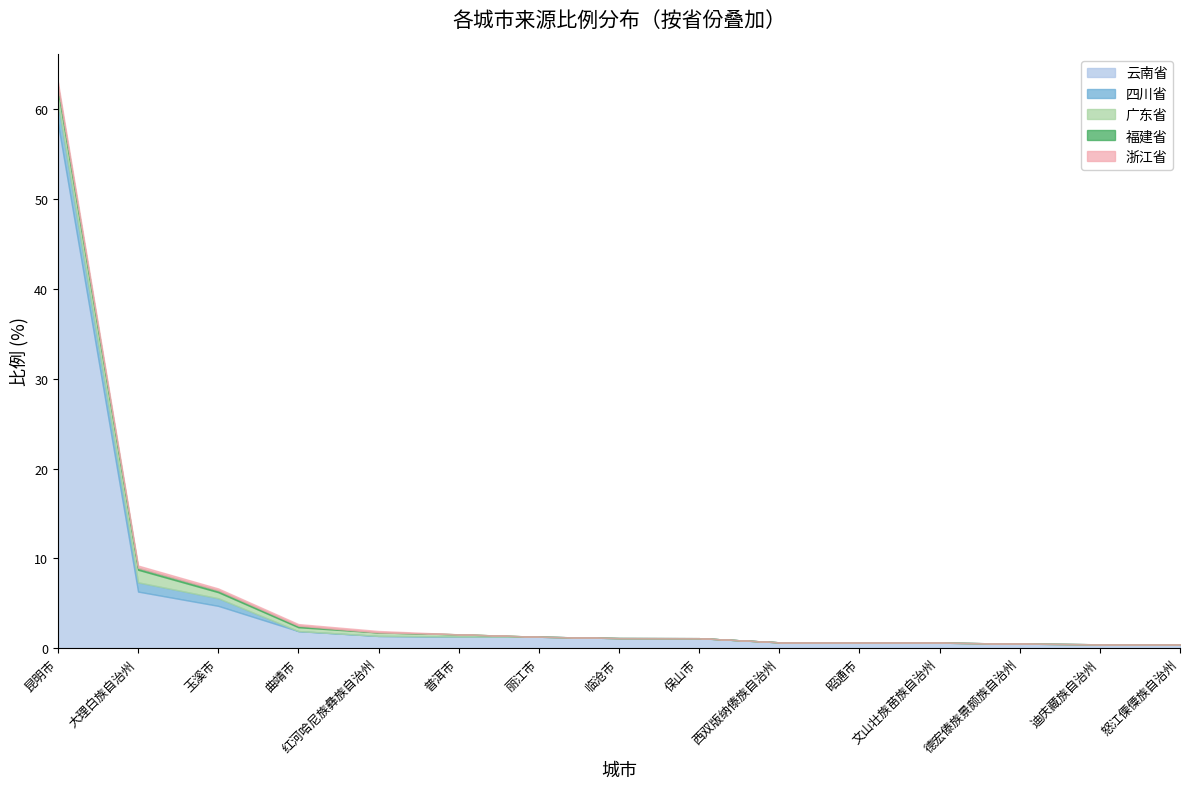

True or false: 云南省 and 浙江省 intersect in this chart.

False